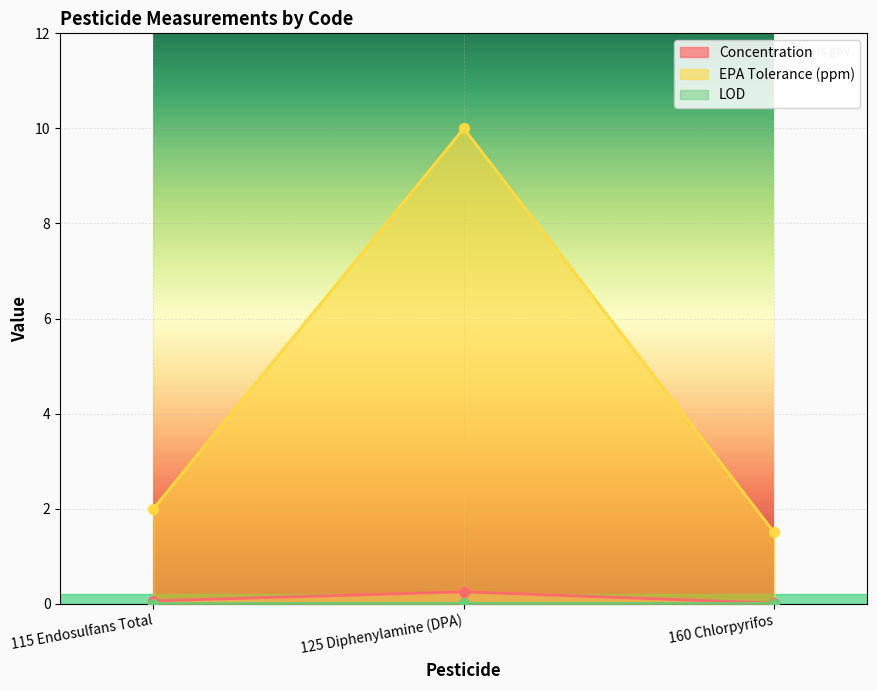

At how many categories does at least one series exceed 0?

3